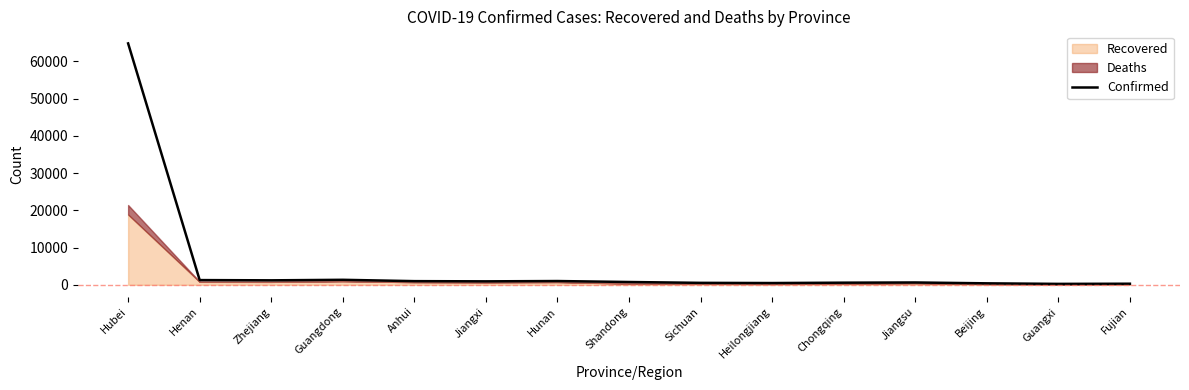

Reading left to right, extract all data points from this chart.

64786	1271	1205	1347	989	934	1016	755	529	480	576	631	400	252	294